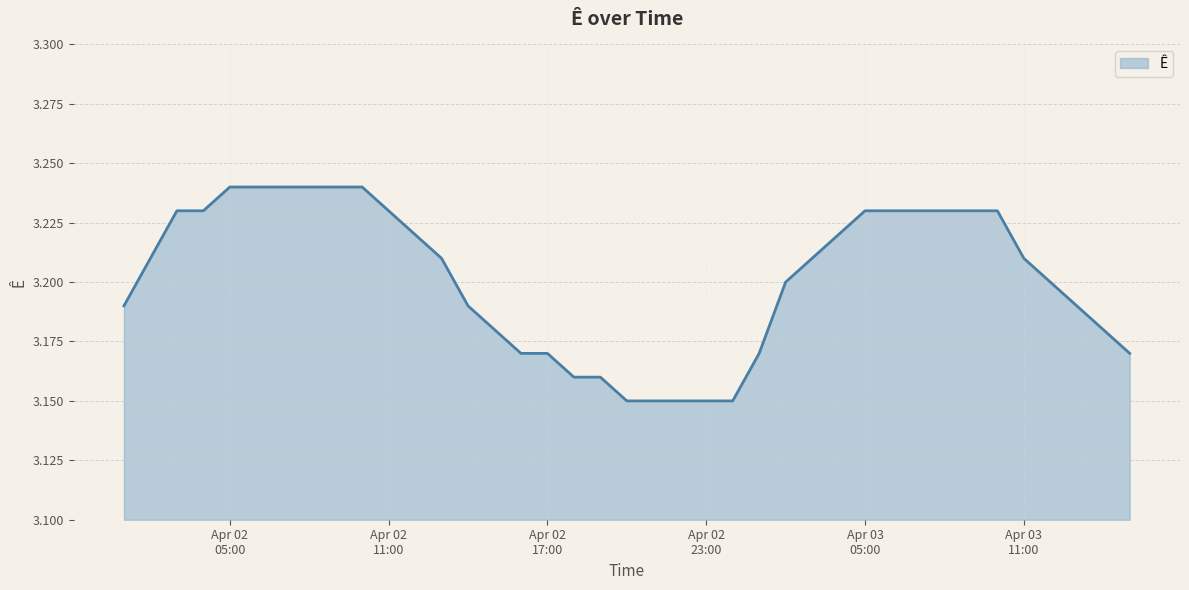

At which category does the chart reach its peak across all series?

Apr 02 05:00